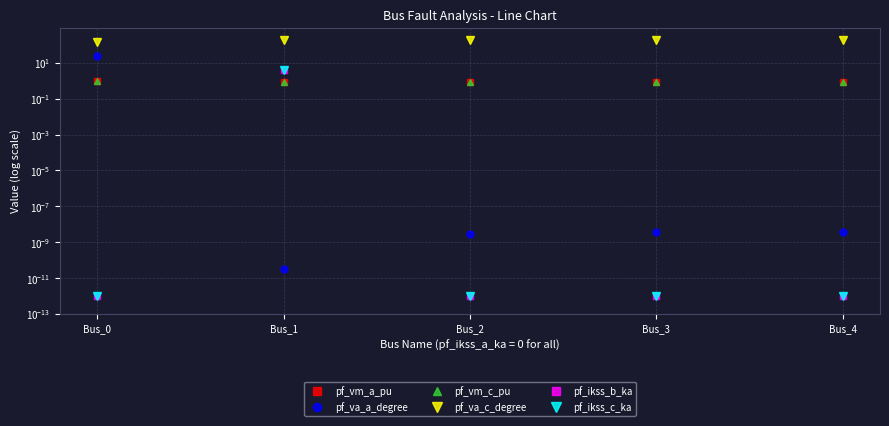

How many lines are shown in the chart?

6